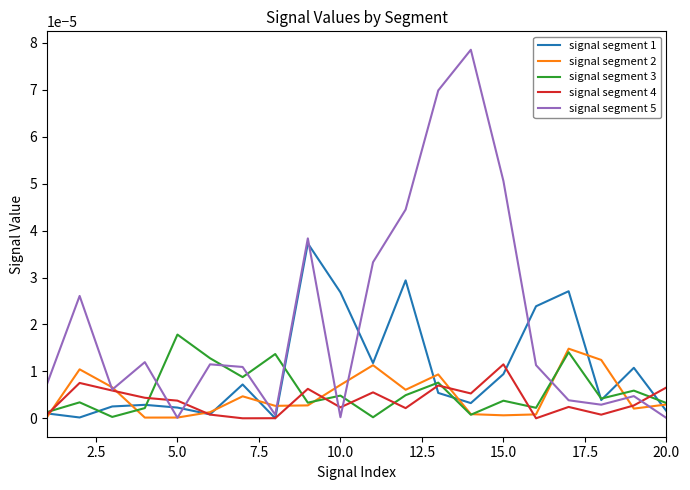

In signal segment 2, how many points are higher than both neighbors (excluding endpoints)?

5